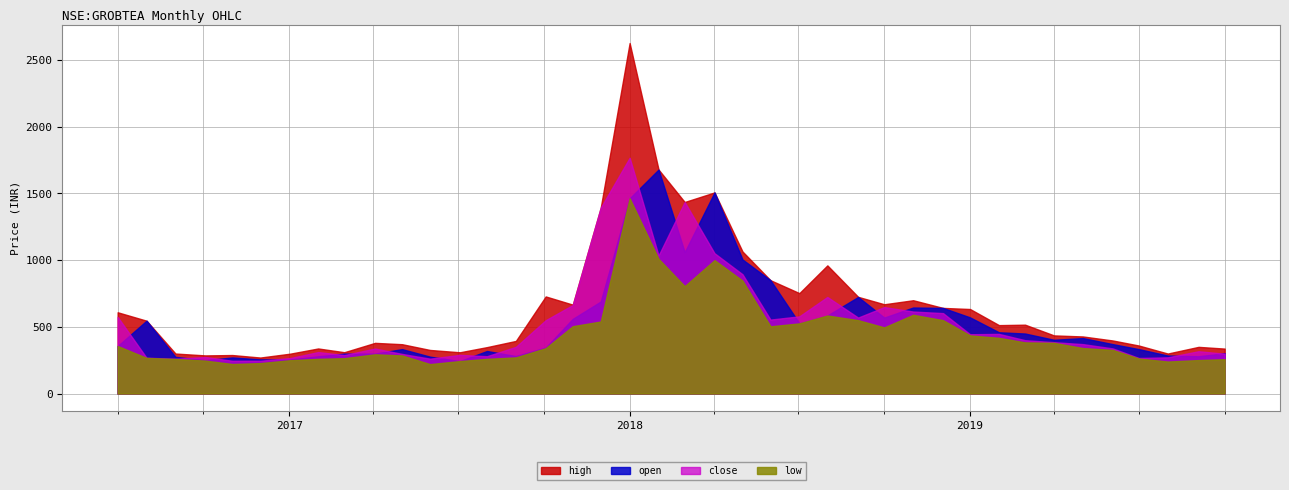

What is the greatest value displayed?

2627.6